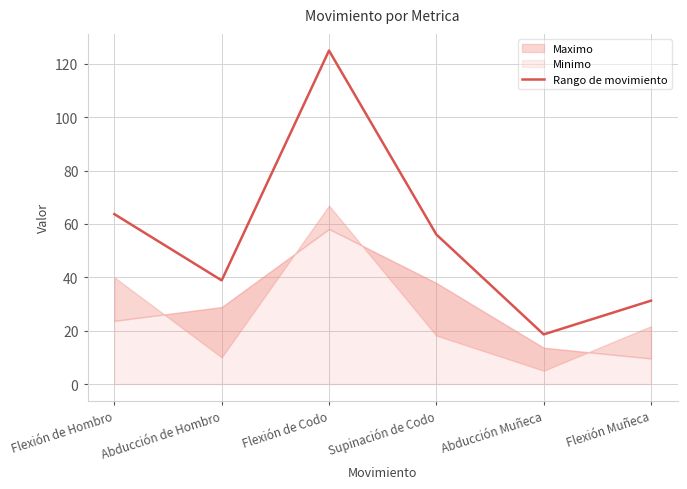

What is the label of the 1st point from the left?

Flexión de Hombro